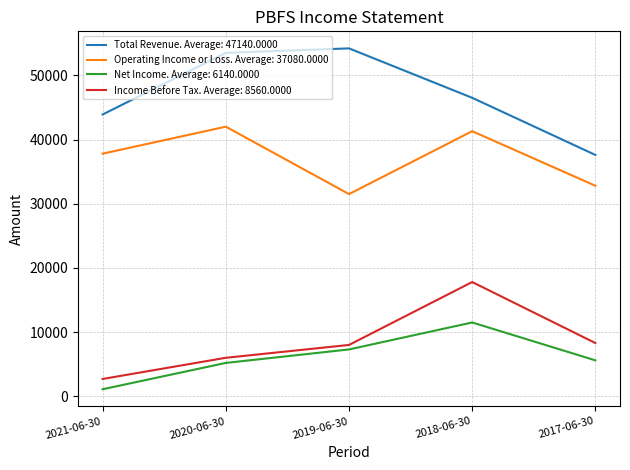

At which label is Total Revenue. Average: 47140.0000 closest to 45900?

2018-06-30